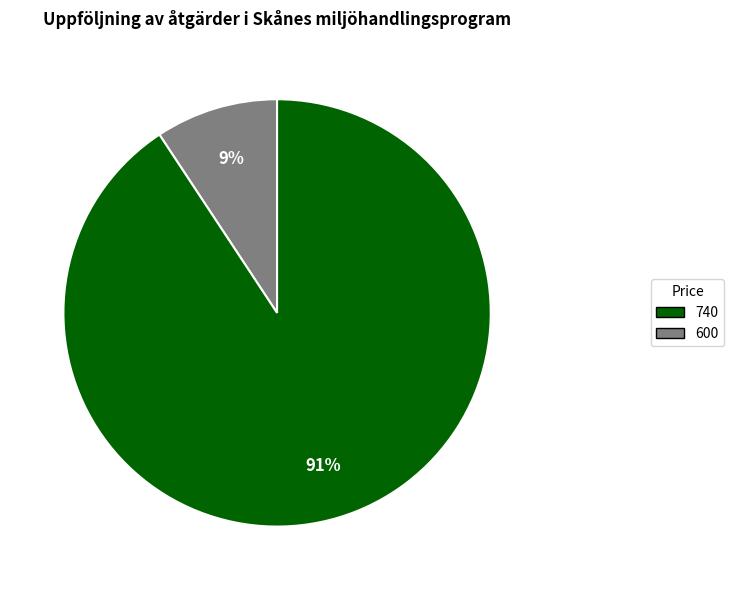

Is there any slice that represents more than half of the pie?

Yes